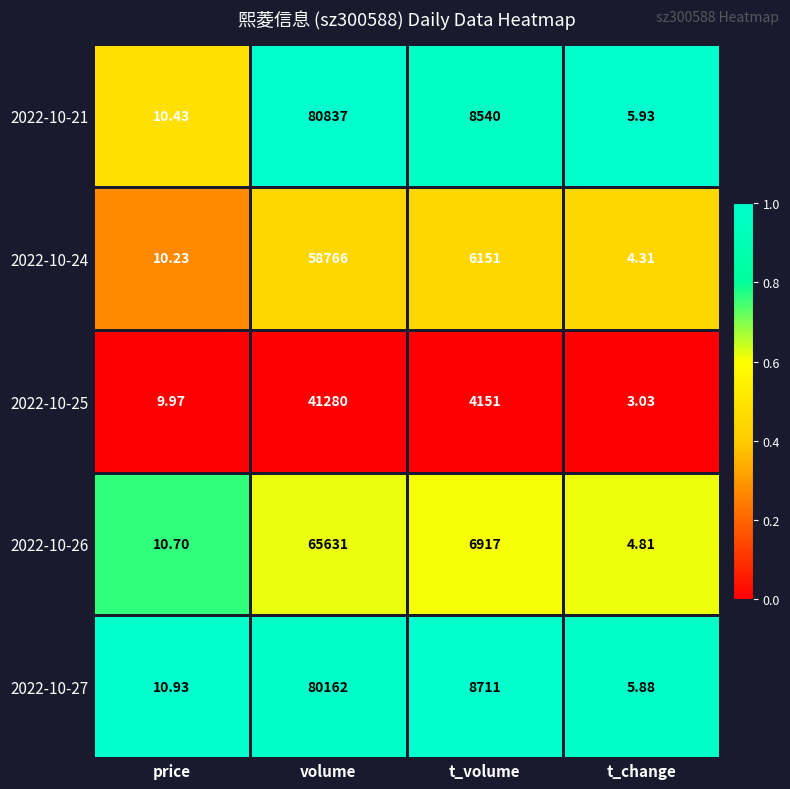

Which series has the largest total across all categories?

2022-10-21